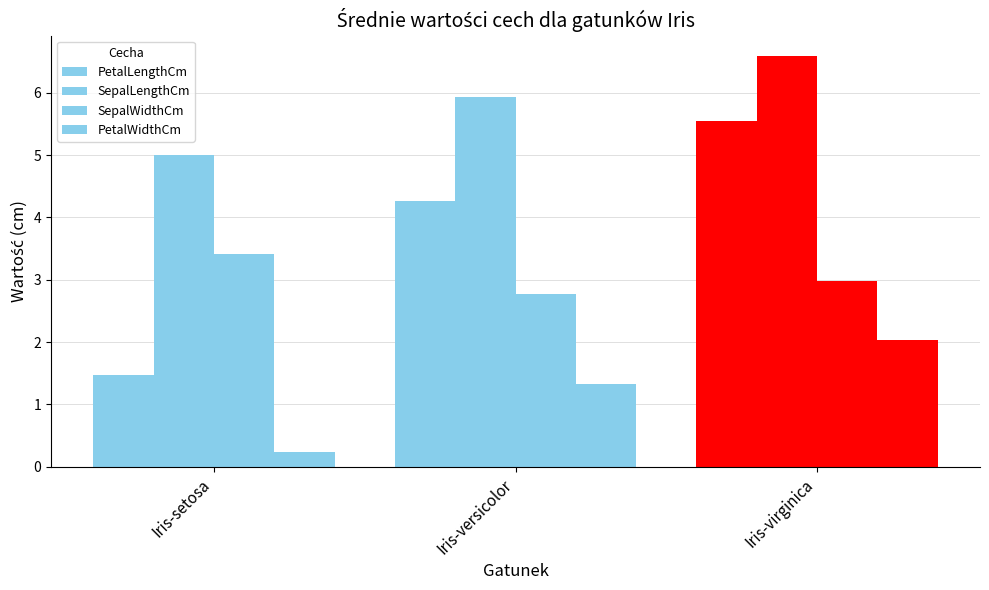

List the series in order of their peak value, highest first.

SepalLengthCm, PetalLengthCm, SepalWidthCm, PetalWidthCm